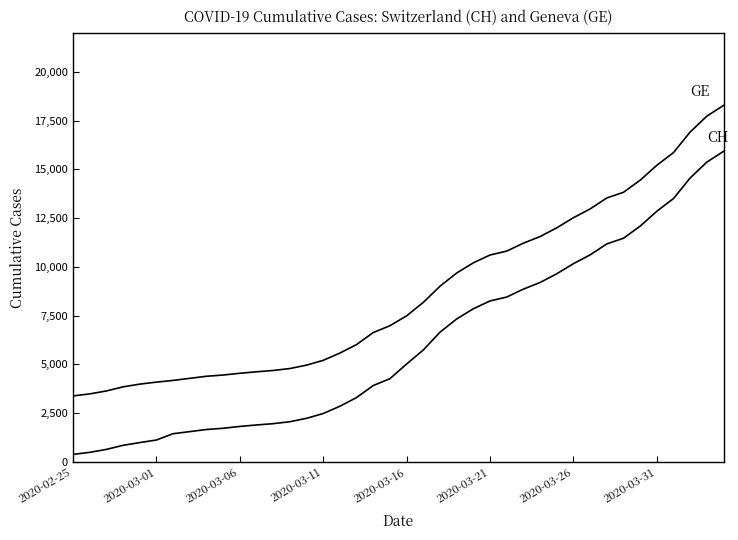

Does the chart have visible grid lines?

No